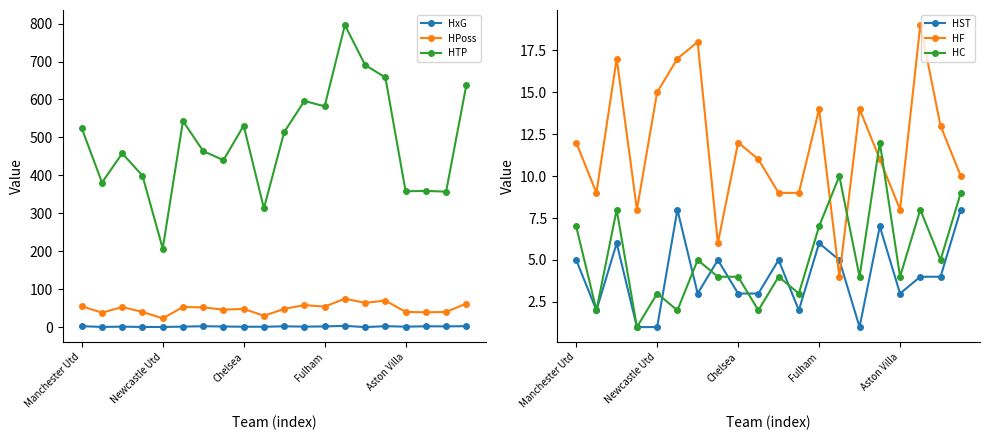

True or false: HTP and HxG intersect in this chart.

False